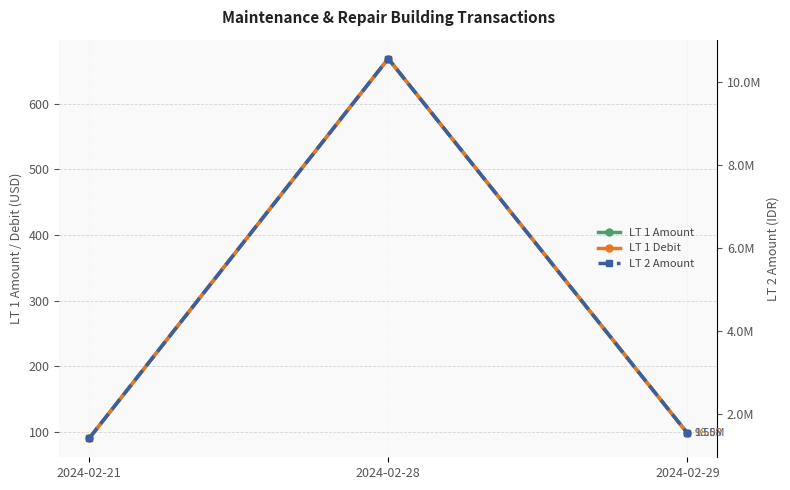

What is the difference between the highest and lowest values at 2024-02-21?

1424909.8